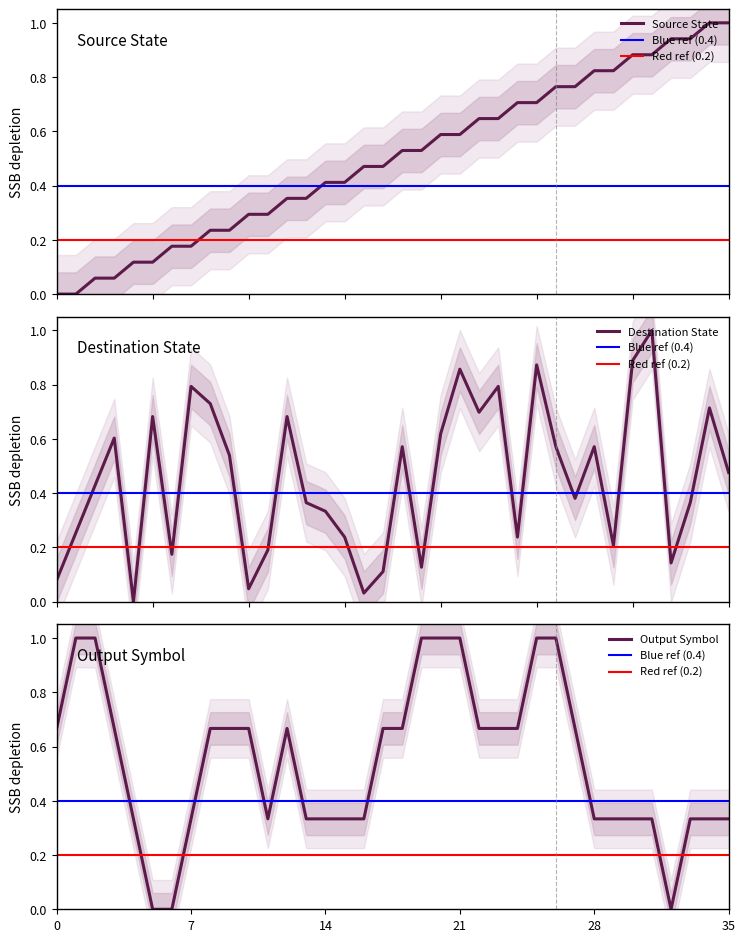

How many data points does each series have?

36